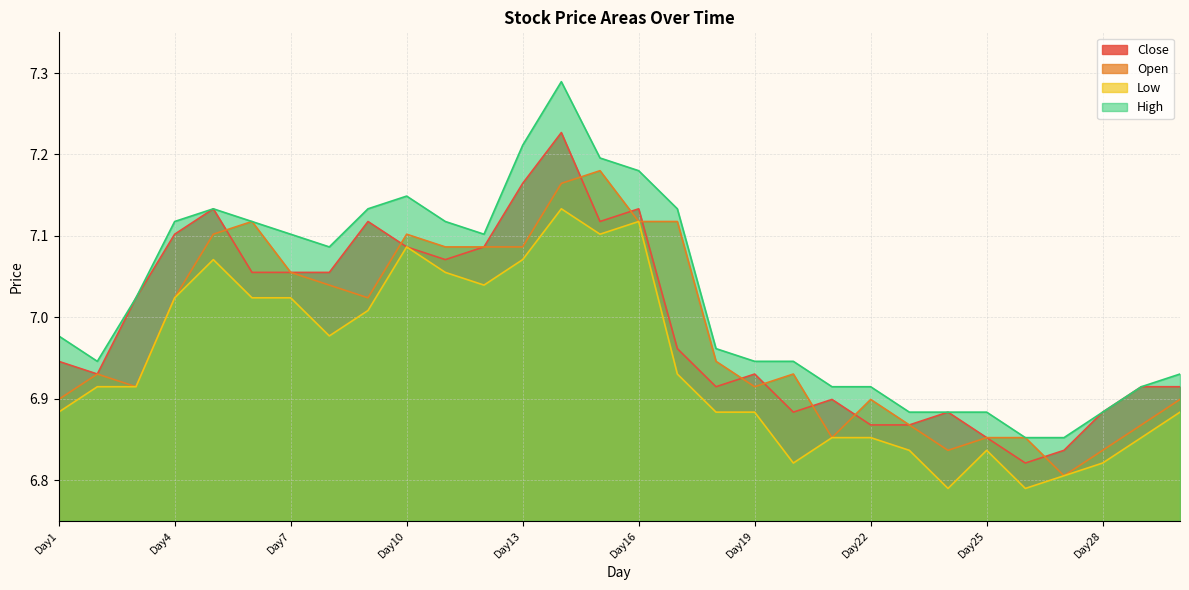

How many data points does each series have?

30